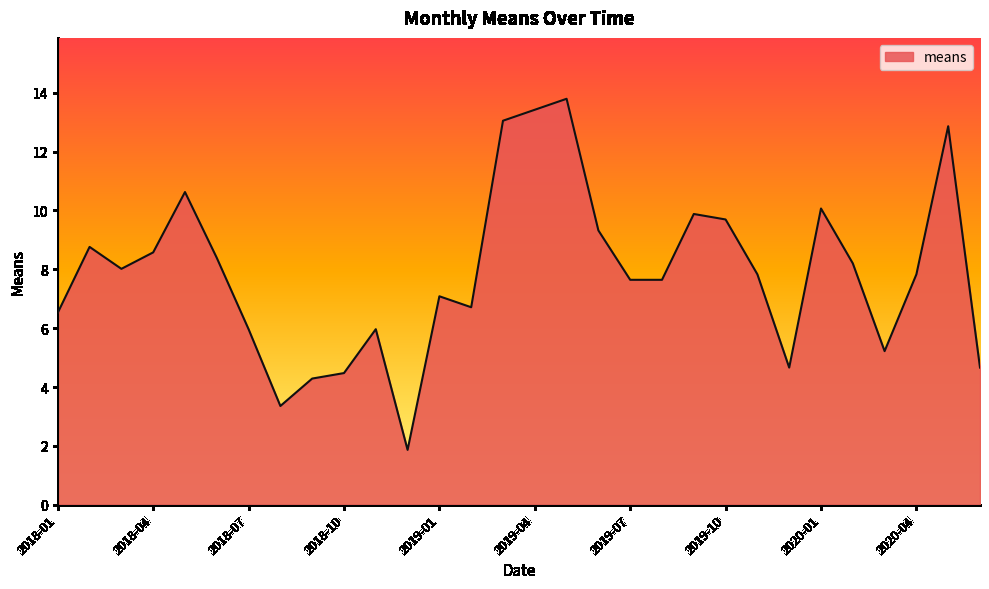

What is the greatest value displayed?

13.8